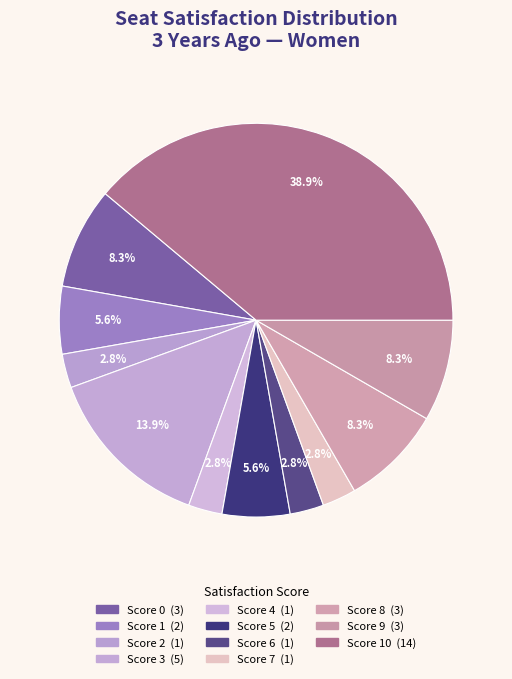

Which category has the smallest portion of the pie?

2